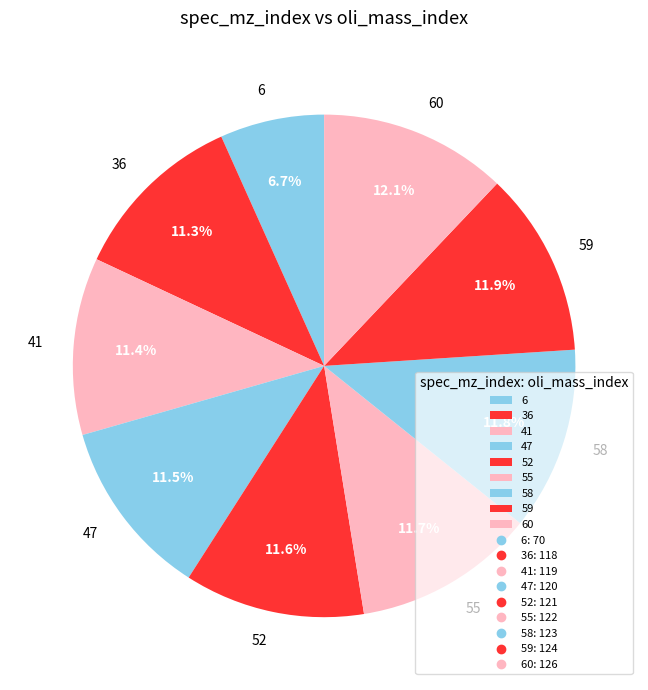

True or false: 36 accounts for 11% of the total.

True